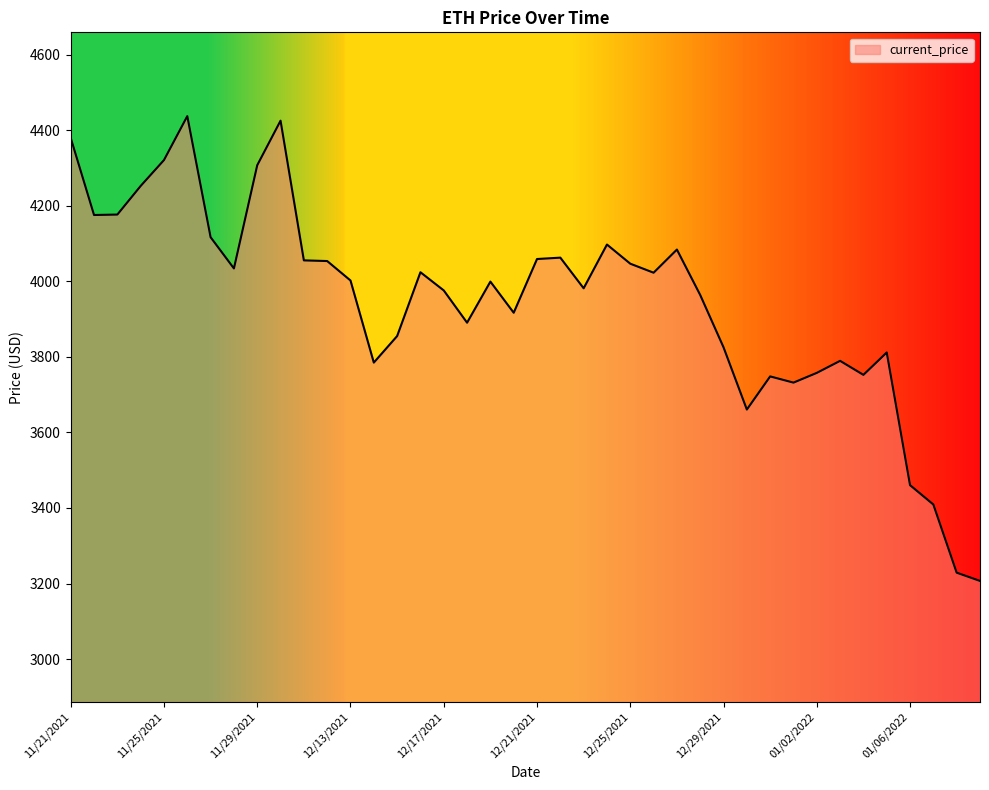

What is the difference between the maximum and minimum values?

1230.8